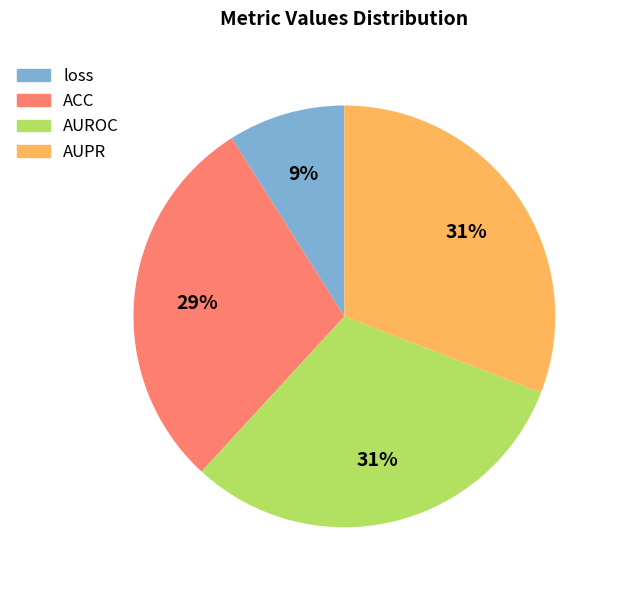

To the nearest percent, what percentage of the pie is AUPR?

31%